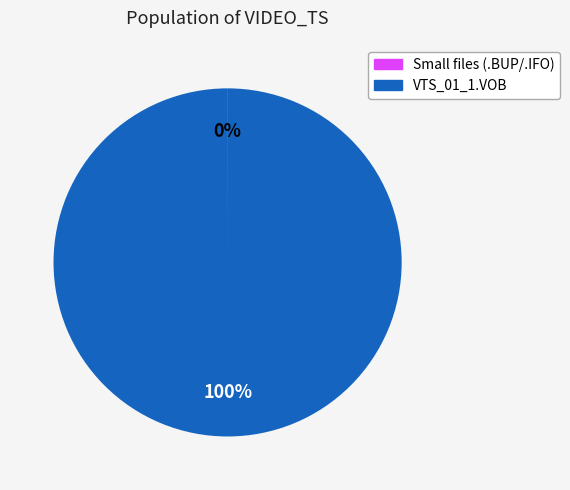

To the nearest percent, what is the average slice percentage?

50%